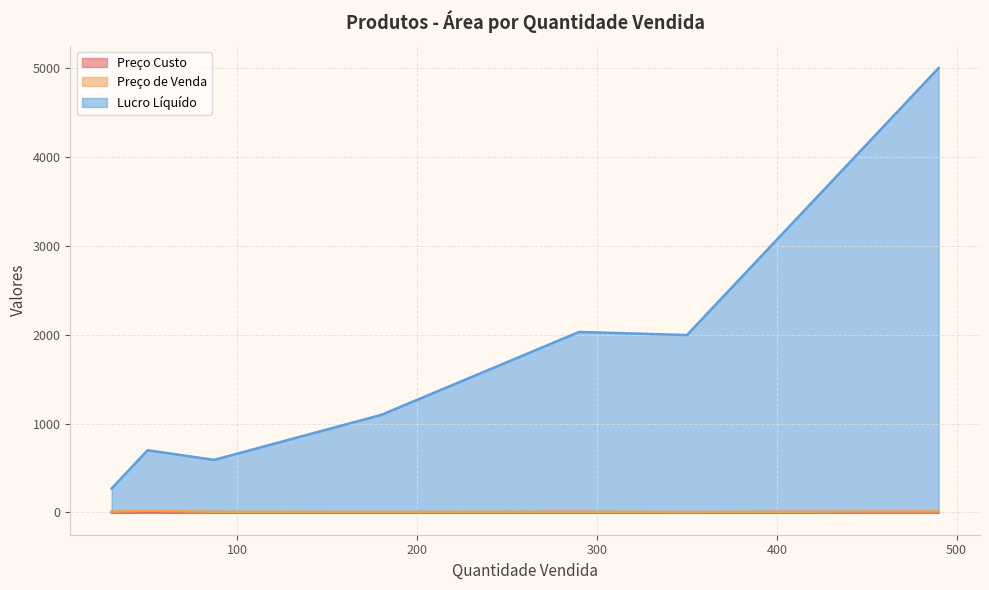

Which series has the largest total across all categories?

Lucro Líquído